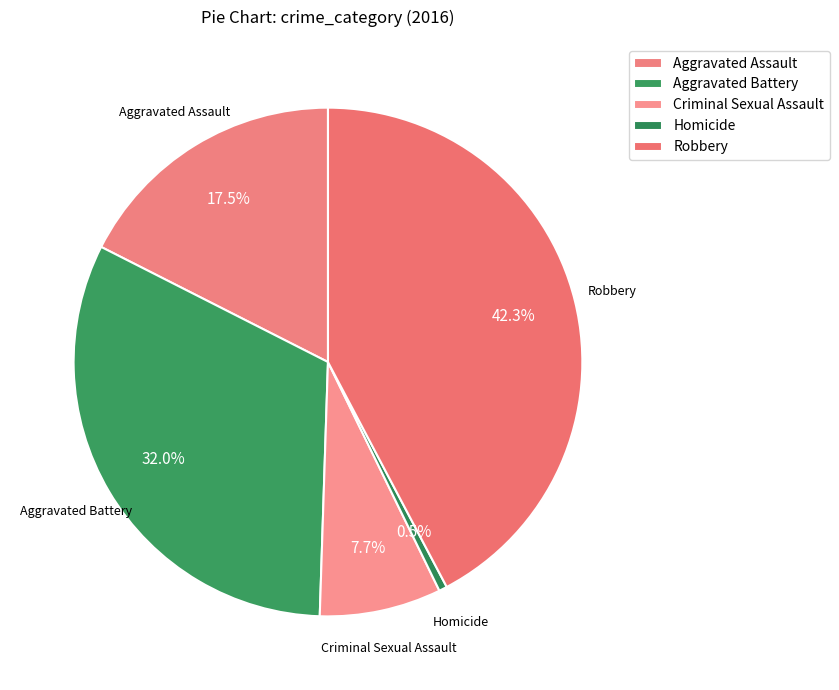

What is the change in value from Aggravated Battery to Criminal Sexual Assault?

-47